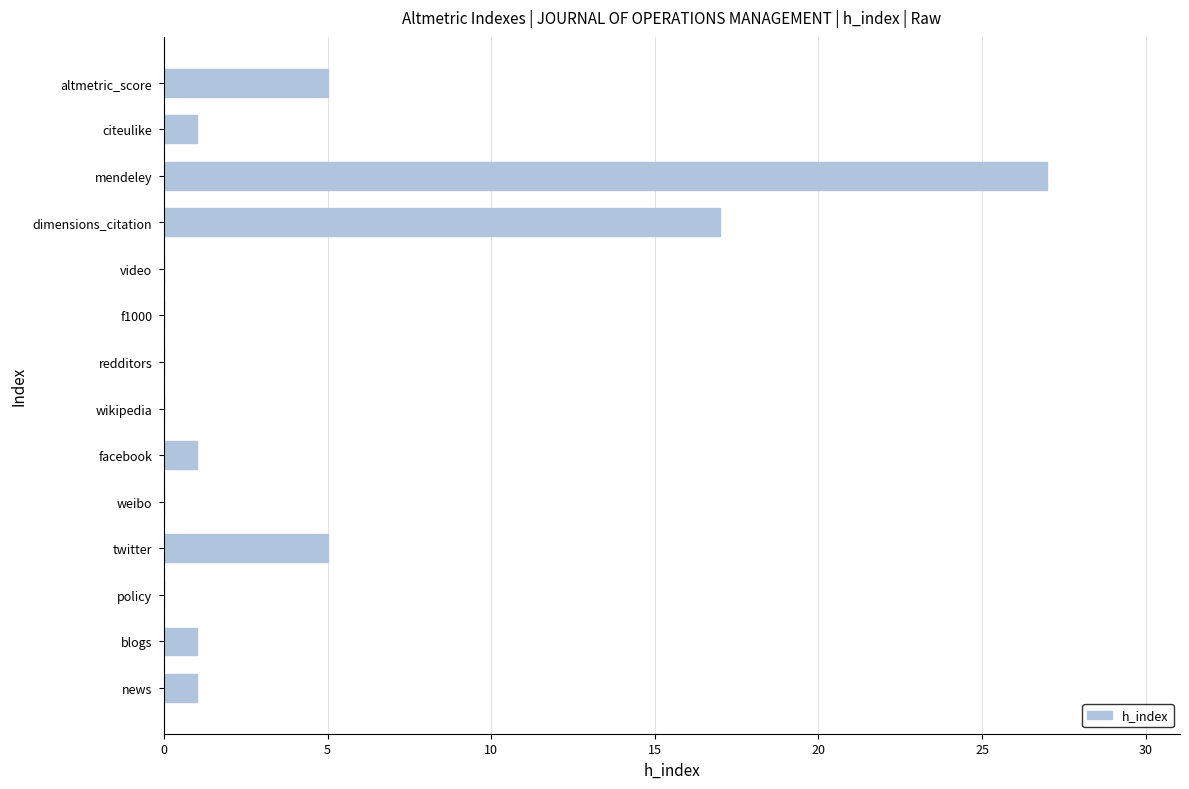

What is the sum of the values at dimensions_citation and altmetric_score?

22